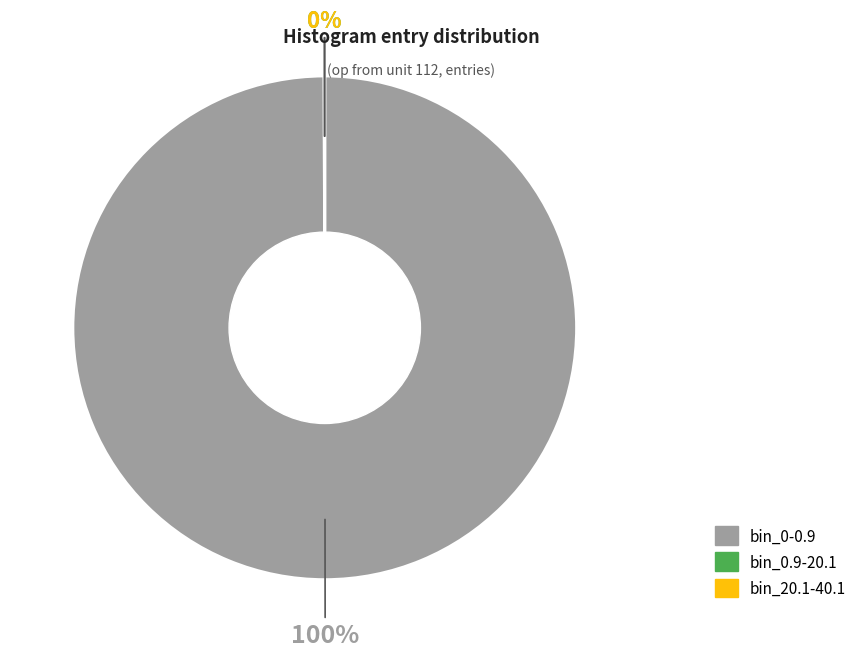

Which slice is the largest?

bin_0-0.9